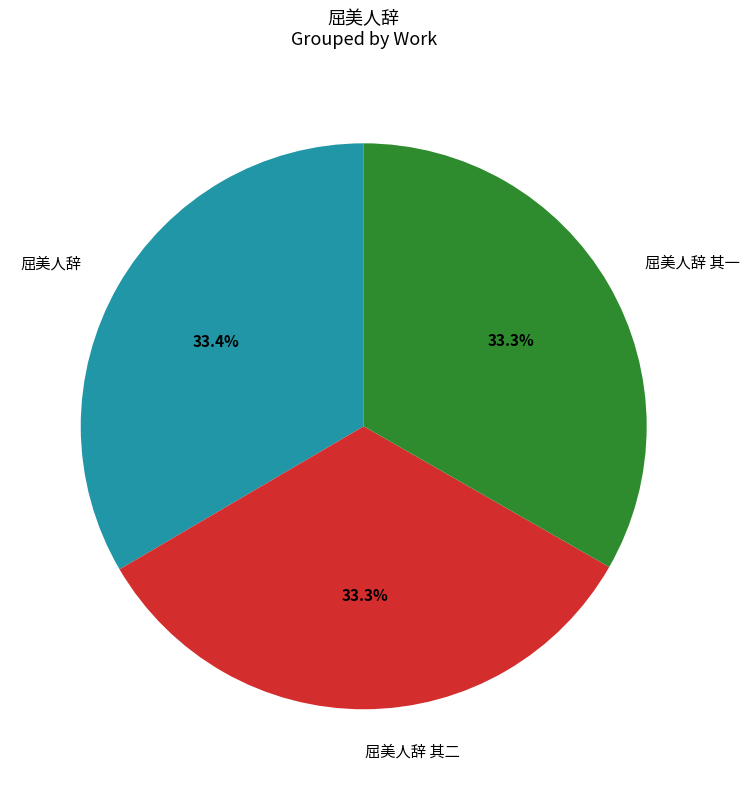

What percentage is NOT represented by 屈美人辞 其二?

66.7%